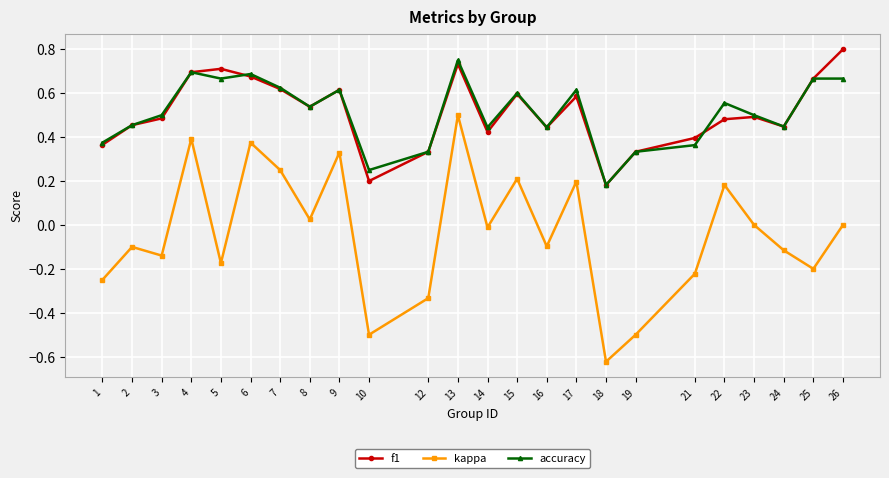

At which label does accuracy reach its minimum?

18